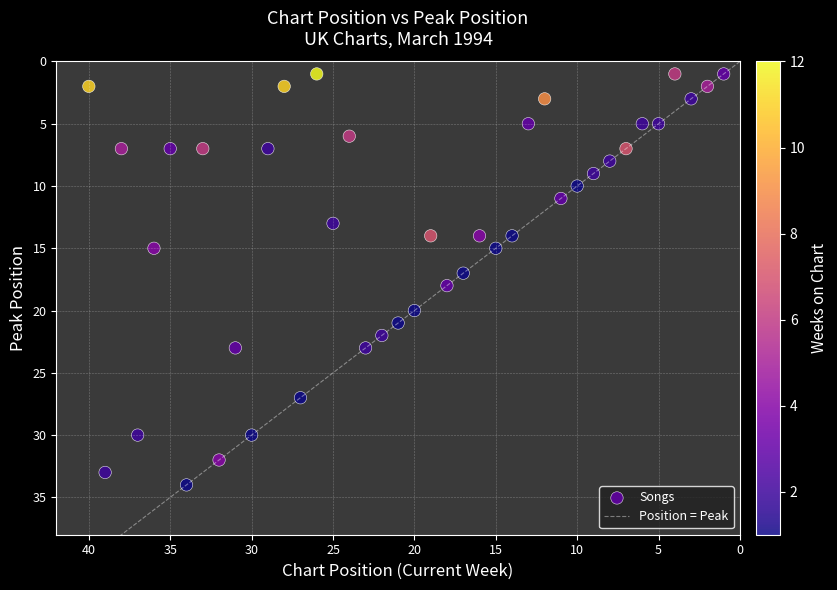

What is the range of Y values (max minus min)?

33